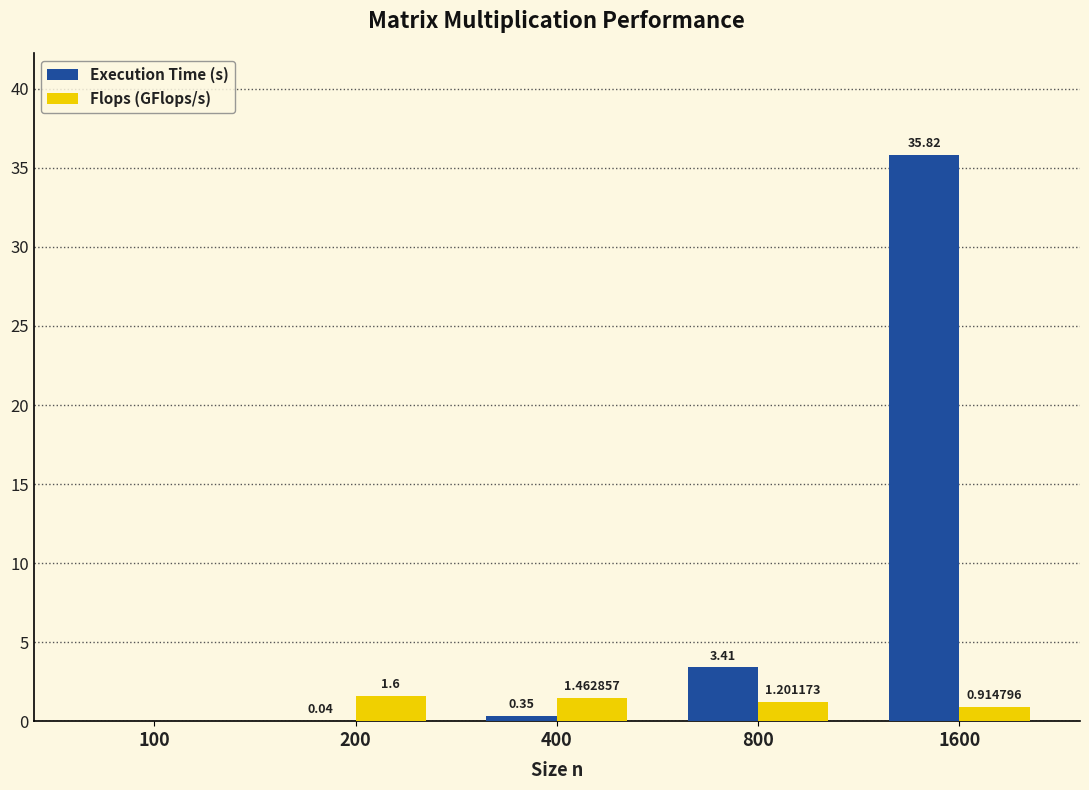

At which category is the sum across all series the highest?

1600